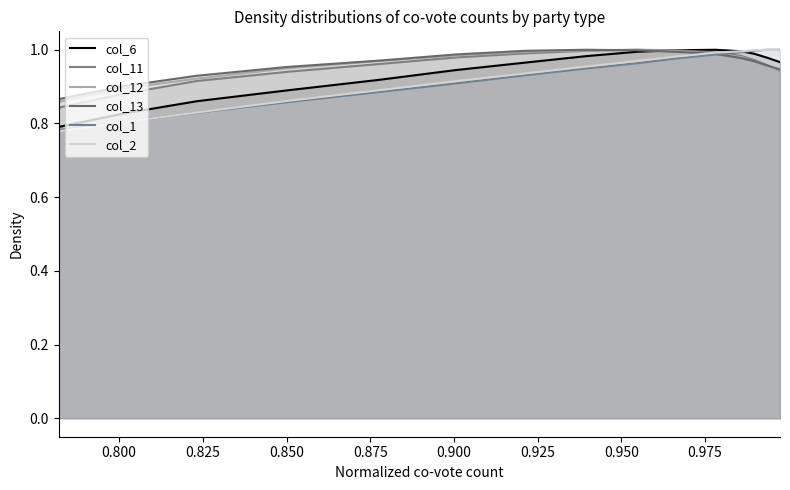

Which series has the largest range (max minus min)?

col_2